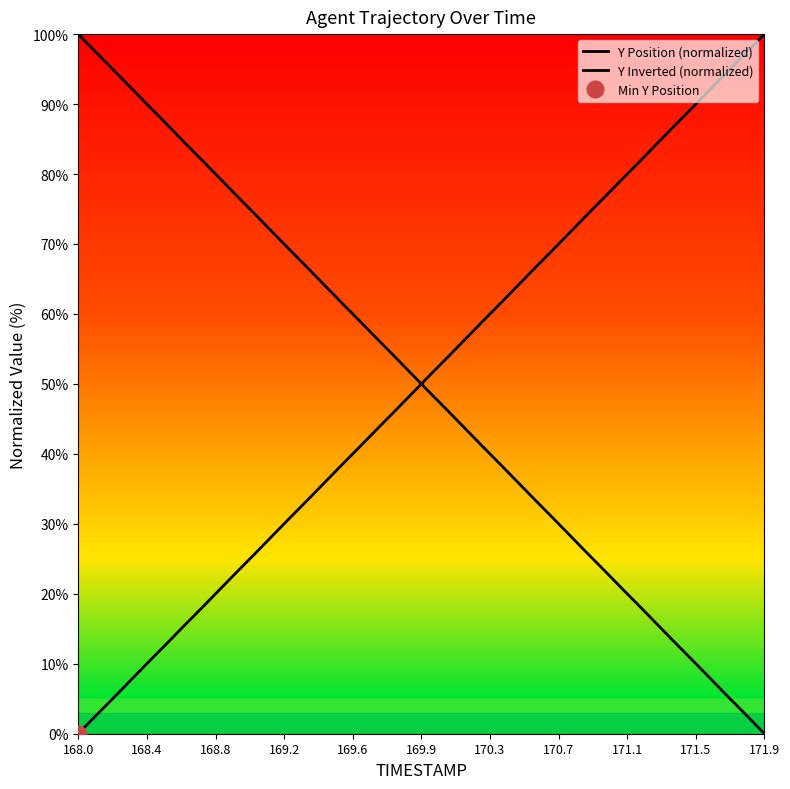

At which category is the sum across all series the highest?

168.0